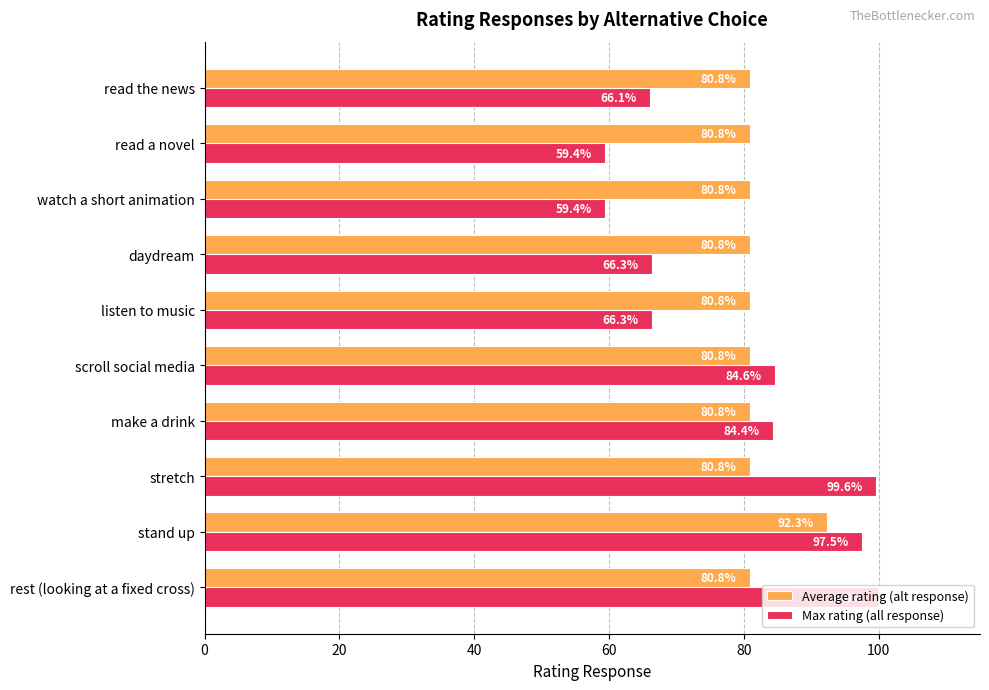

Which series has the largest total across all categories?

Average rating (alt response)